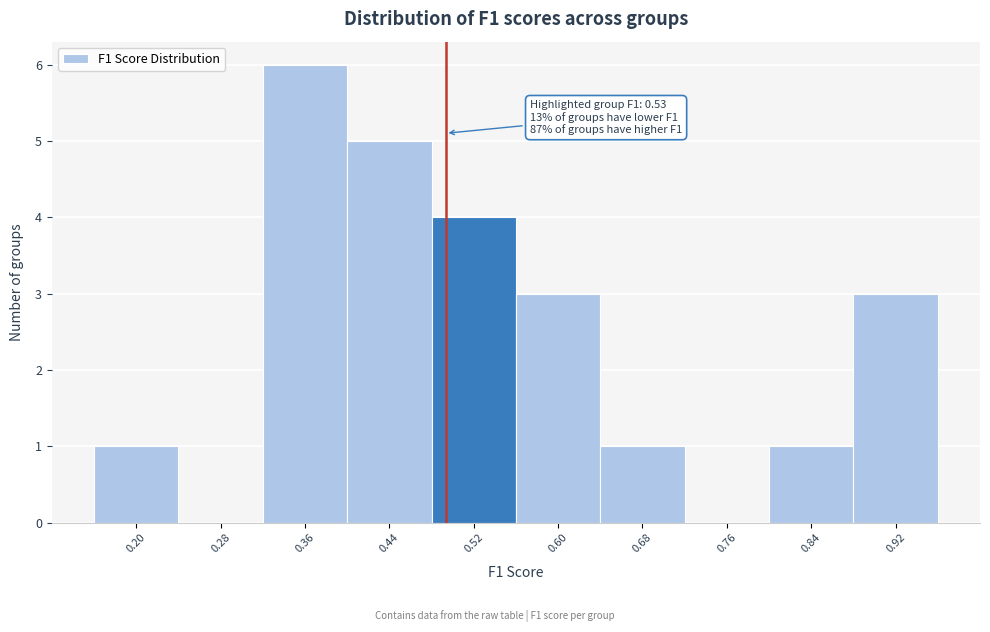

Reading left to right, what are all the values shown in this chart?

0.20=1	0.28=0	0.36=6	0.44=5	0.52=4	0.60=3	0.68=1	0.76=0	0.84=1	0.92=3